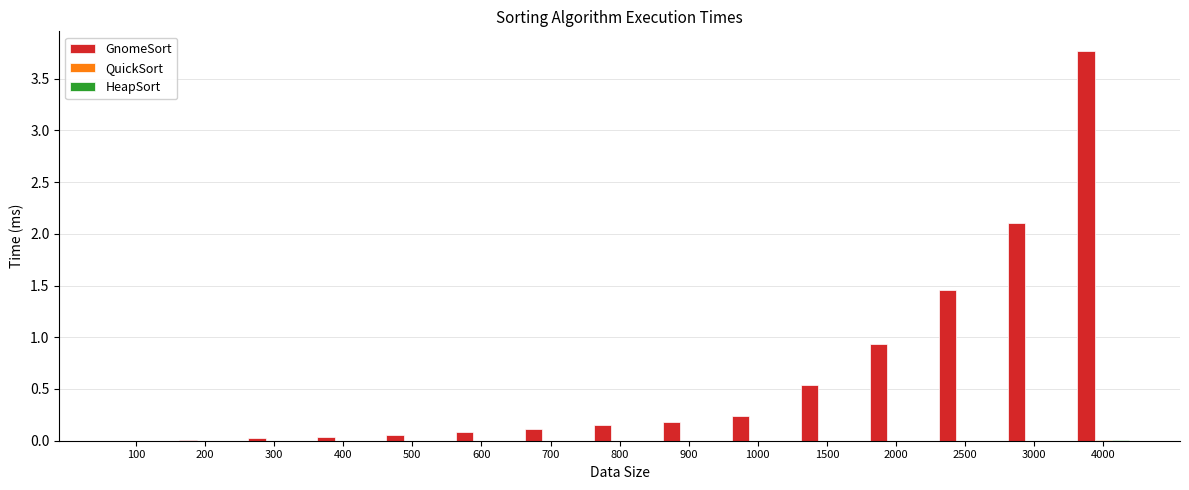

Which series has the widest spread of values?

GnomeSort